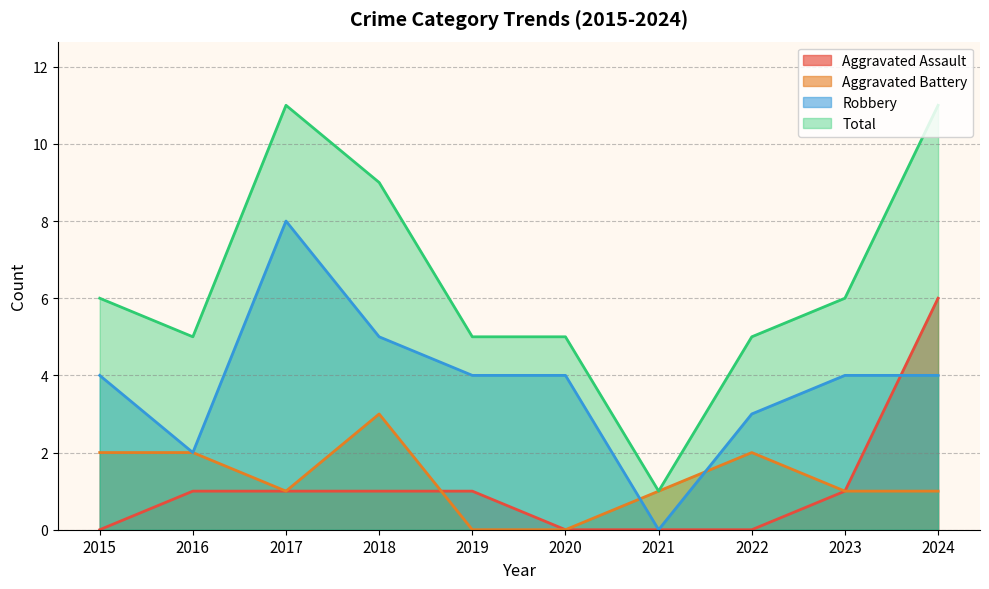

Where is the first local minimum for Aggravated Battery?

2017